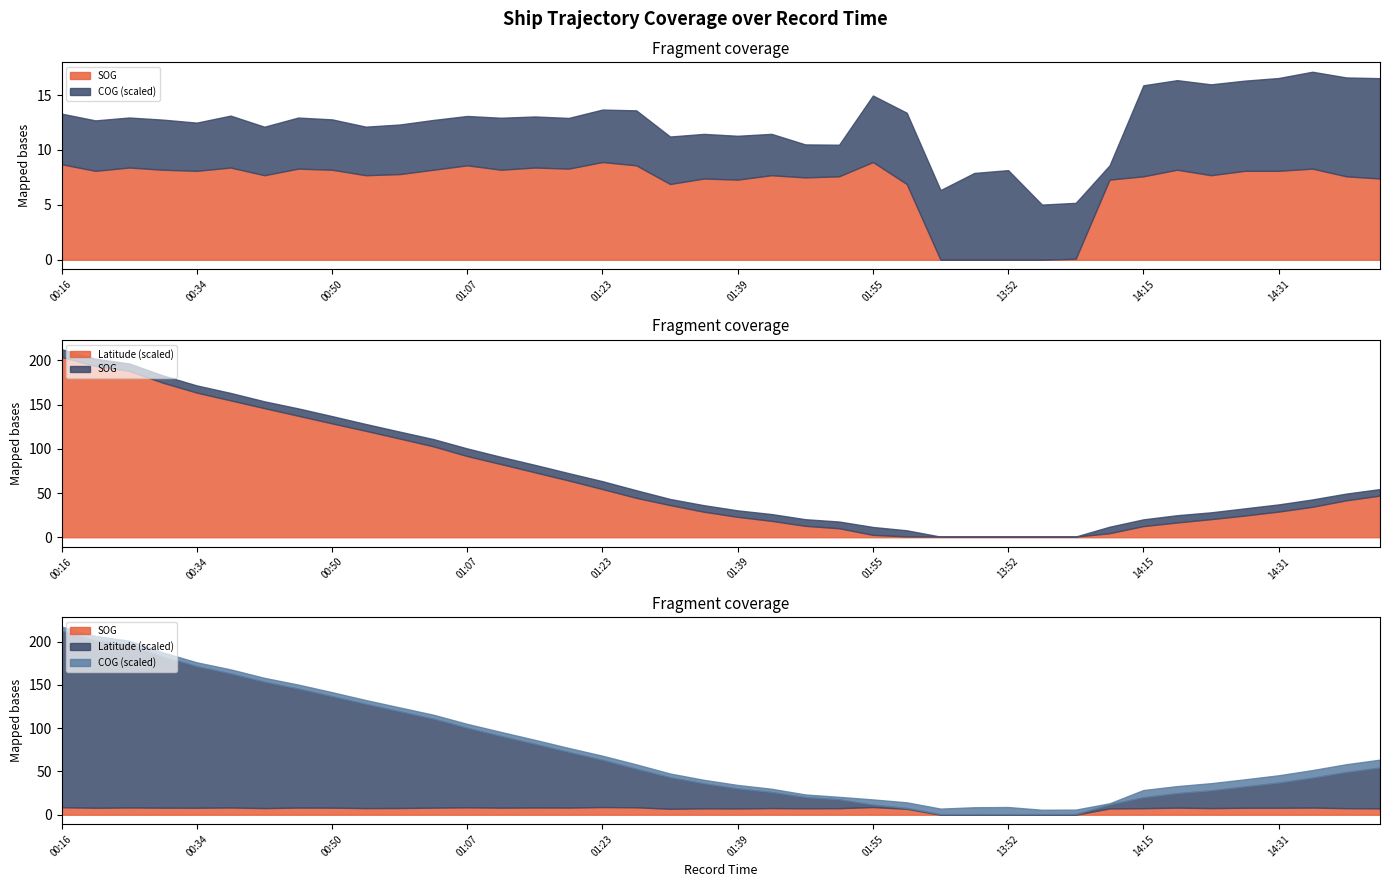

How many series are shown in this chart?

3